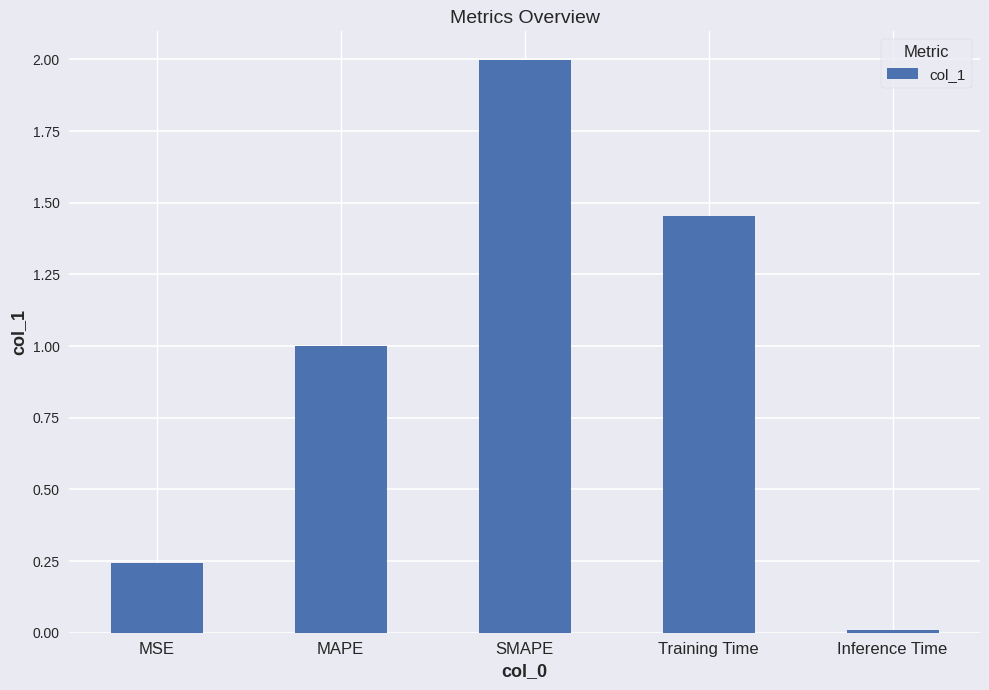

What is the label of the 3rd bar from the left?

SMAPE